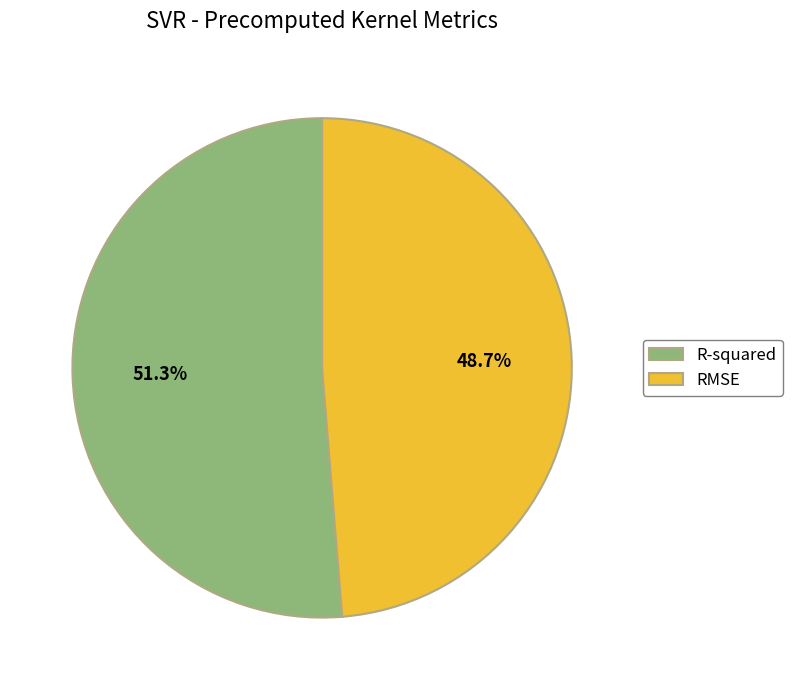

True or false: R-squared accounts for 51% of the total.

True